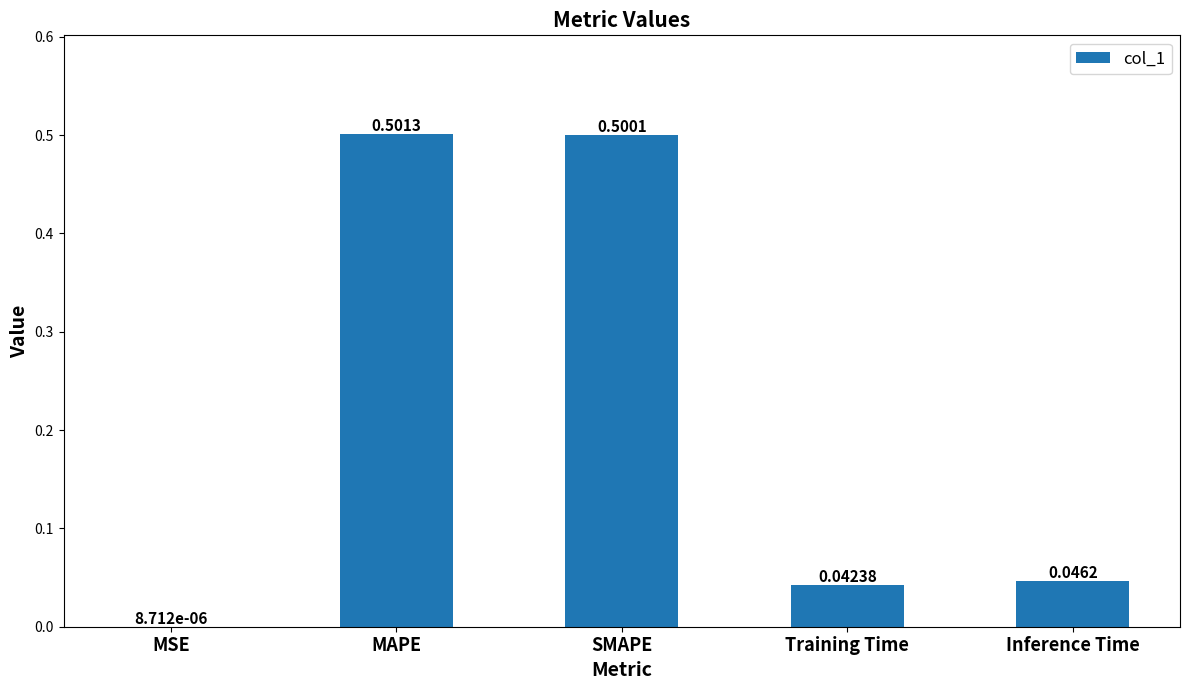

At which label is the value closest to 0?

MSE